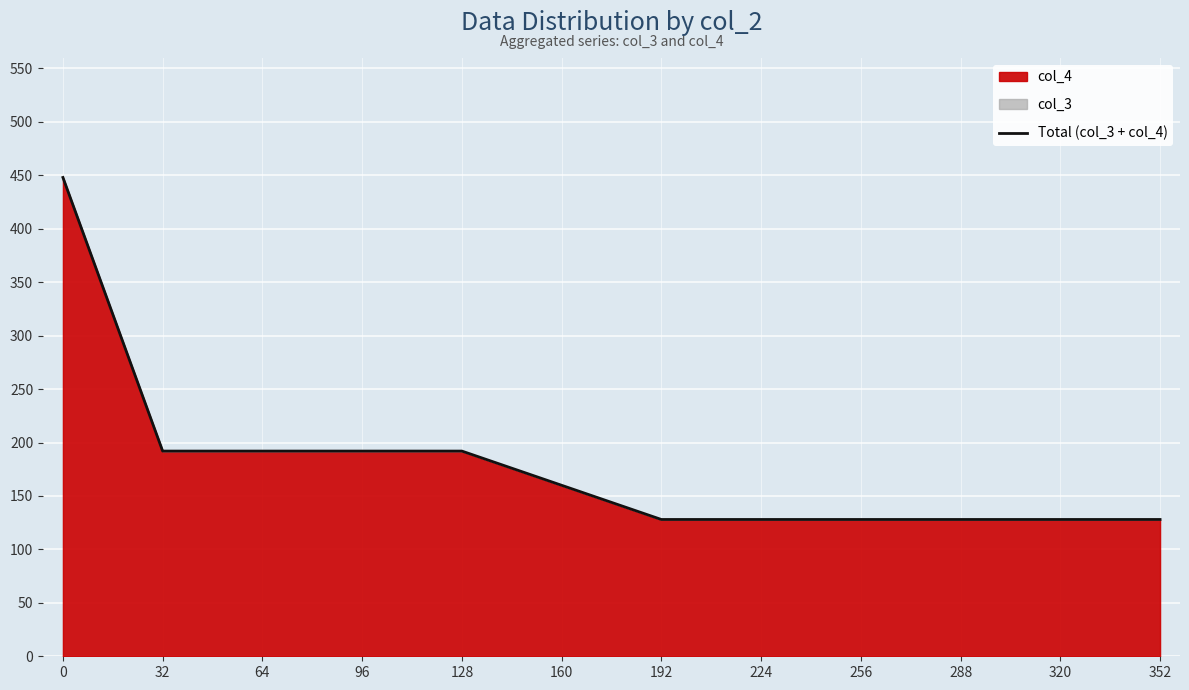

Reading right to left, list all the values displayed in this chart.

352=128	320=128	288=128	256=128	224=128	192=128	160=160	128=192	96=192	64=192	32=192	0=448